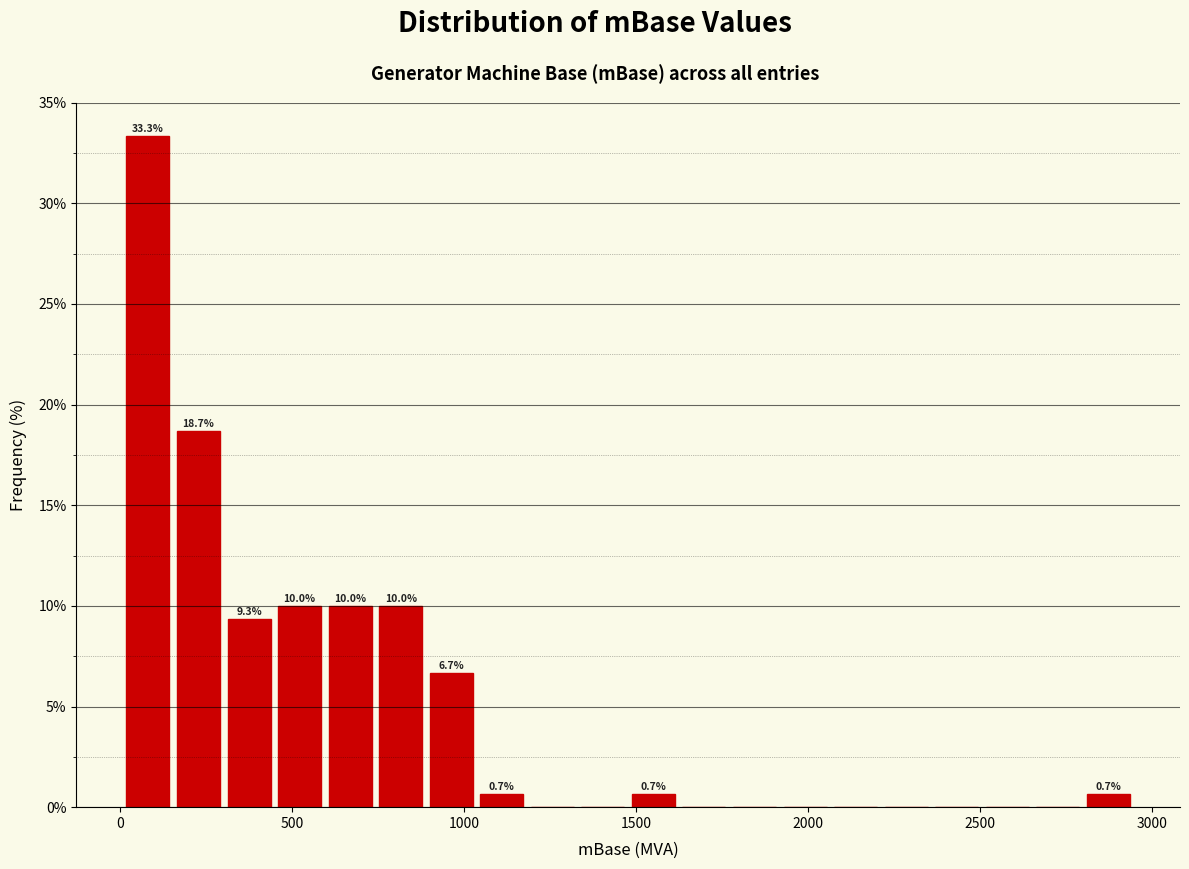

Around what value on the x-axis is the tallest bar? Give the approximate position of its centre, as read against the axis.

100